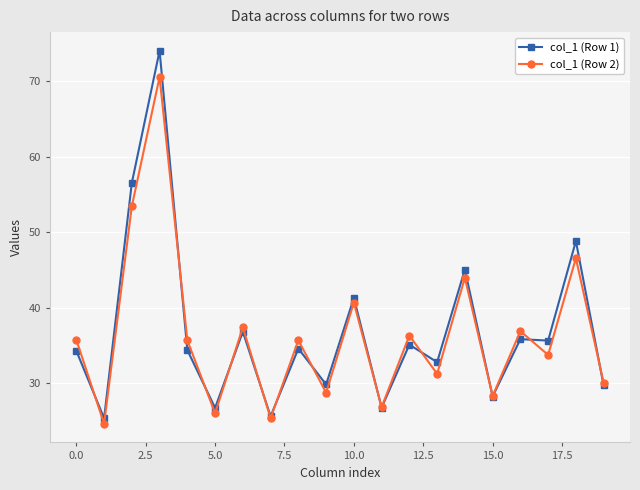

In col_1 (Row 2), how many points are higher than both neighbors (excluding endpoints)?

8